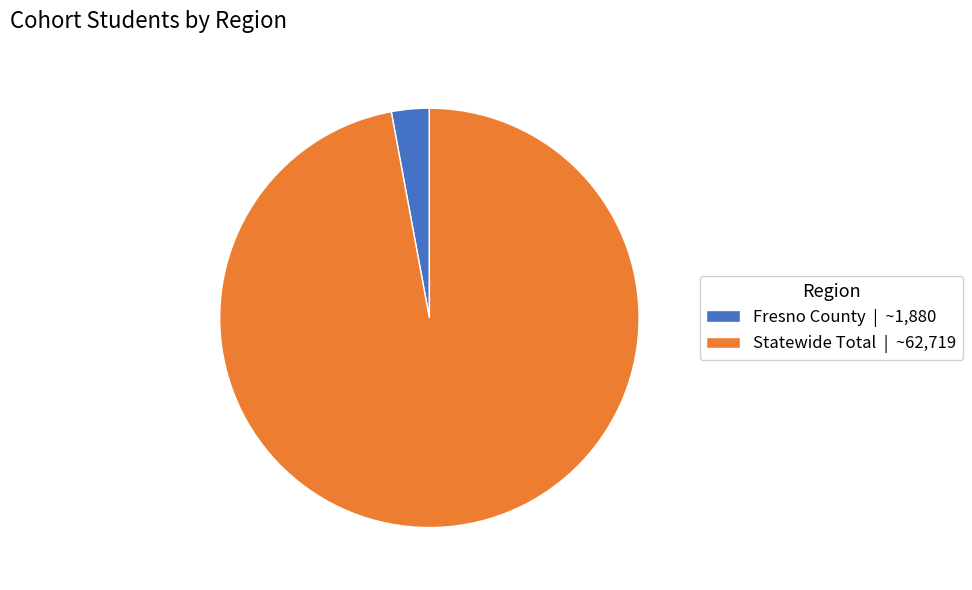

Rank the categories by value from highest to lowest.

Statewide Total, Fresno County